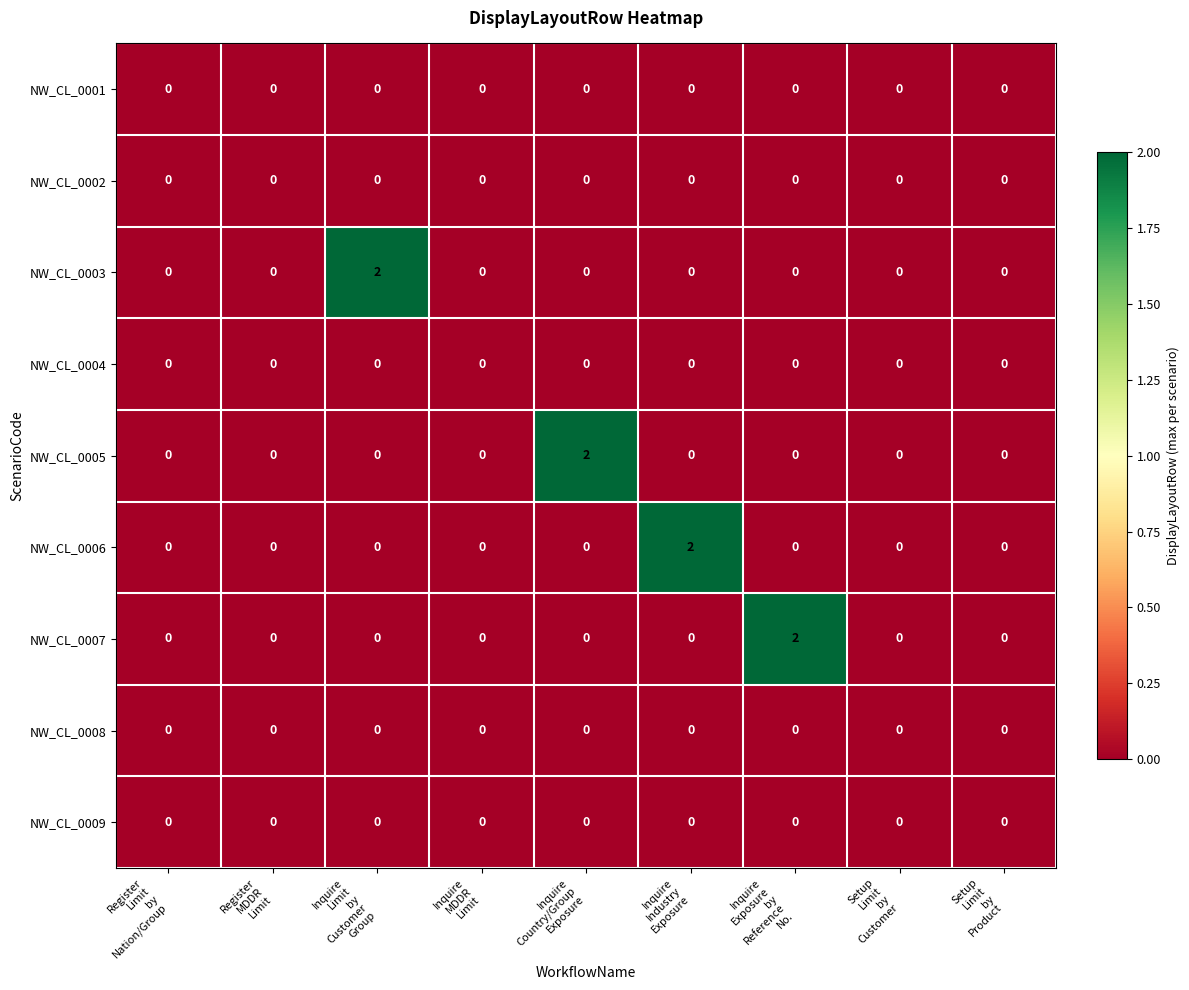

How many data points in NW_CL_0005 are above 0?

1